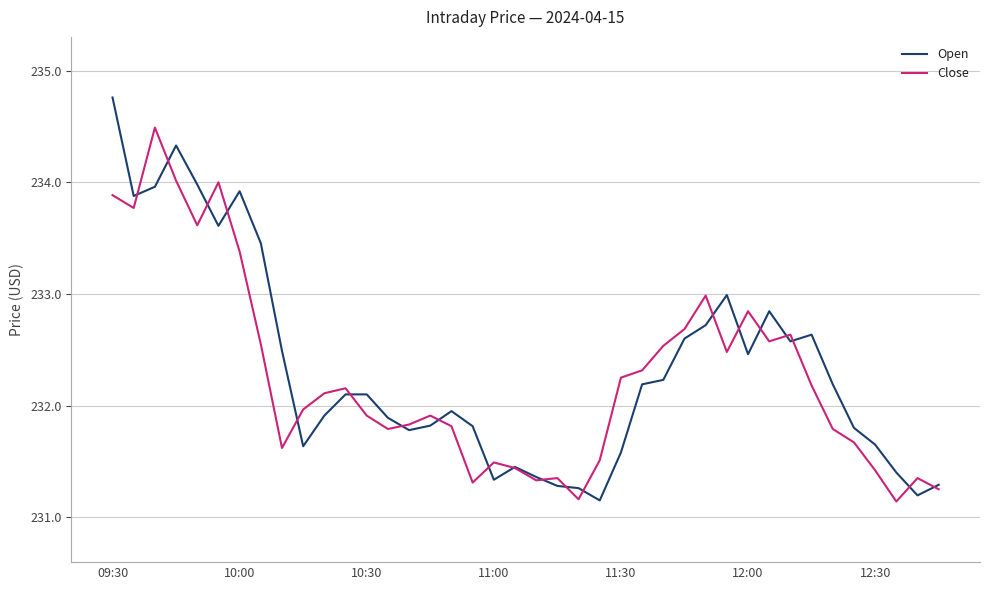

Rank the series by their maximum value, from lowest to highest.

Close, Open